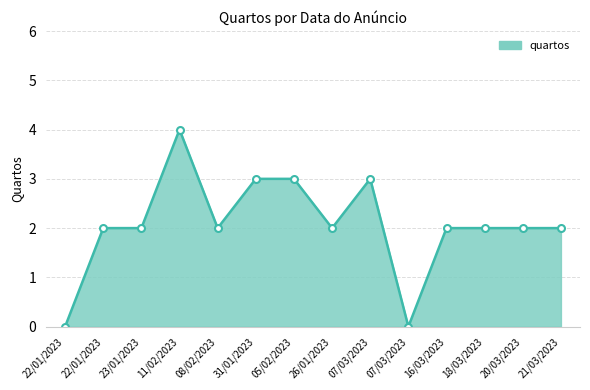

What is the label of the 13th point from the right?

22/01/2023